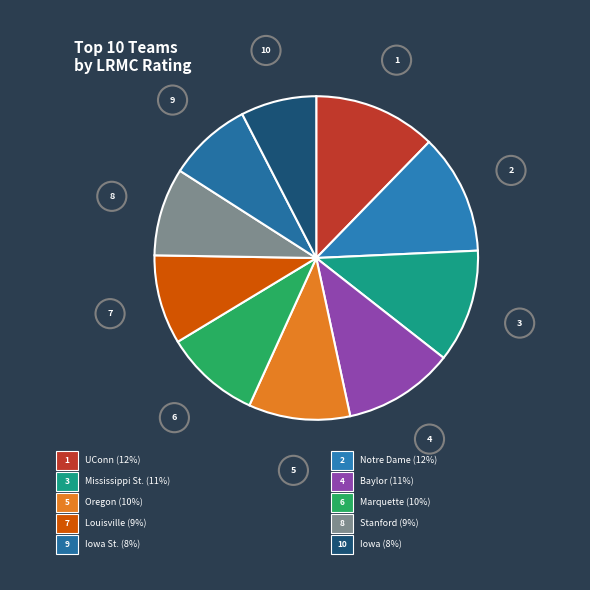

What portion of the pie excludes Notre Dame?

88.0%